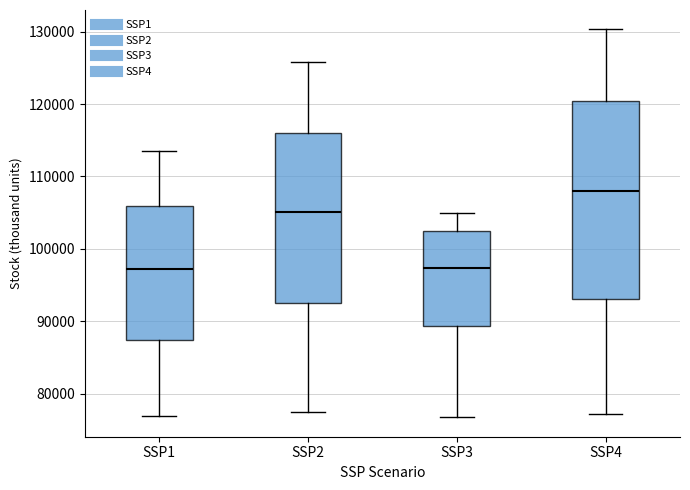

Reading left to right, transcribe this box plot: for each box, give where its median line is, the range the box spans, and where its two whiskers end, as read against the y-axis. The values are not printed on the chart, so give them approximately, as read against the axis.

SSP1: median 97000, box 87000 to 106000, whiskers 77000 to 114000
SSP2: median 105000, box 93000 to 116000, whiskers 77000 to 126000
SSP3: median 97000, box 89000 to 102000, whiskers 77000 to 105000
SSP4: median 108000, box 93000 to 120000, whiskers 77000 to 130000